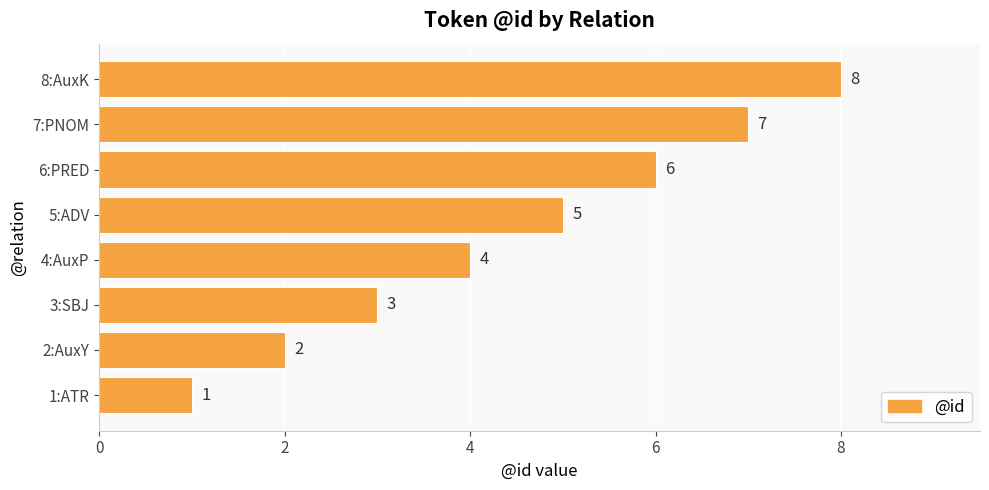

Count the values in the range 3 to 7.

5